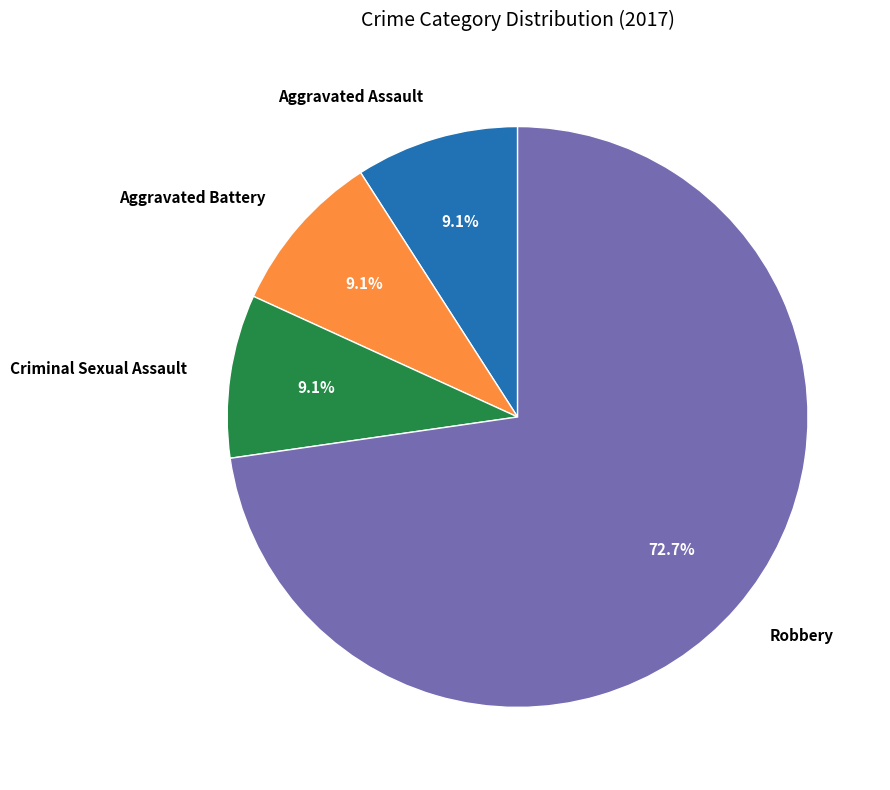

Is there a majority slice in this chart?

Yes